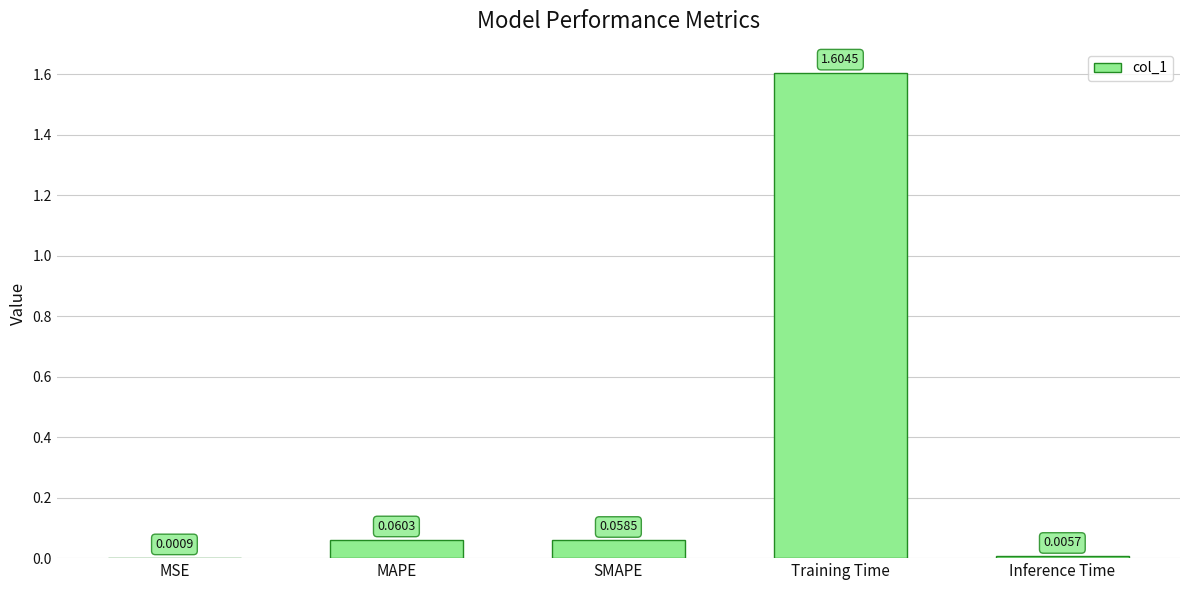

What is the sum of all values?

1.7